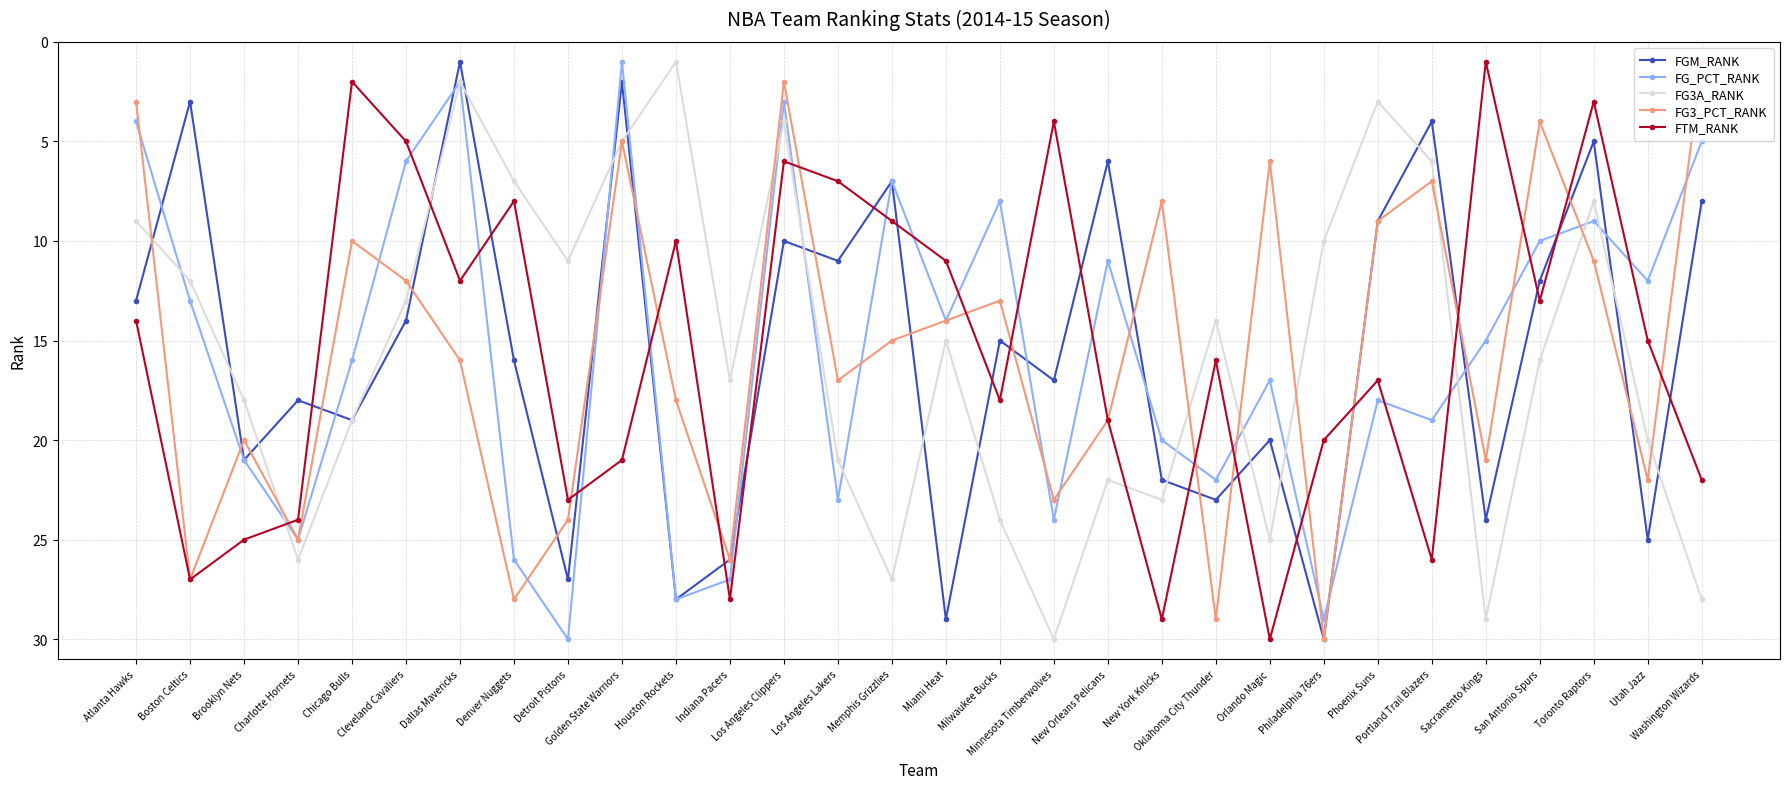

Reading left to right, extract all data points from this chart.

FGM_RANK: Atlanta Hawks=13	Boston Celtics=3	Brooklyn Nets=21	Charlotte Hornets=18	Chicago Bulls=19	Cleveland Cavaliers=14	Dallas Mavericks=1	Denver Nuggets=16	Detroit Pistons=27	Golden State Warriors=2	Houston Rockets=28	Indiana Pacers=26	Los Angeles Clippers=10	Los Angeles Lakers=11	Memphis Grizzlies=7	Miami Heat=29	Milwaukee Bucks=15	Minnesota Timberwolves=17	New Orleans Pelicans=6	New York Knicks=22	Oklahoma City Thunder=23	Orlando Magic=20	Philadelphia 76ers=30	Phoenix Suns=9	Portland Trail Blazers=4	Sacramento Kings=24	San Antonio Spurs=12	Toronto Raptors=5	Utah Jazz=25	Washington Wizards=8
FG_PCT_RANK: Atlanta Hawks=4	Boston Celtics=13	Brooklyn Nets=21	Charlotte Hornets=25	Chicago Bulls=16	Cleveland Cavaliers=6	Dallas Mavericks=2	Denver Nuggets=26	Detroit Pistons=30	Golden State Warriors=1	Houston Rockets=28	Indiana Pacers=27	Los Angeles Clippers=3	Los Angeles Lakers=23	Memphis Grizzlies=7	Miami Heat=14	Milwaukee Bucks=8	Minnesota Timberwolves=24	New Orleans Pelicans=11	New York Knicks=20	Oklahoma City Thunder=22	Orlando Magic=17	Philadelphia 76ers=29	Phoenix Suns=18	Portland Trail Blazers=19	Sacramento Kings=15	San Antonio Spurs=10	Toronto Raptors=9	Utah Jazz=12	Washington Wizards=5
FG3A_RANK: Atlanta Hawks=9	Boston Celtics=12	Brooklyn Nets=18	Charlotte Hornets=26	Chicago Bulls=19	Cleveland Cavaliers=13	Dallas Mavericks=2	Denver Nuggets=7	Detroit Pistons=11	Golden State Warriors=5	Houston Rockets=1	Indiana Pacers=17	Los Angeles Clippers=4	Los Angeles Lakers=21	Memphis Grizzlies=27	Miami Heat=15	Milwaukee Bucks=24	Minnesota Timberwolves=30	New Orleans Pelicans=22	New York Knicks=23	Oklahoma City Thunder=14	Orlando Magic=25	Philadelphia 76ers=10	Phoenix Suns=3	Portland Trail Blazers=6	Sacramento Kings=29	San Antonio Spurs=16	Toronto Raptors=8	Utah Jazz=20	Washington Wizards=28
FG3_PCT_RANK: Atlanta Hawks=3	Boston Celtics=27	Brooklyn Nets=20	Charlotte Hornets=25	Chicago Bulls=10	Cleveland Cavaliers=12	Dallas Mavericks=16	Denver Nuggets=28	Detroit Pistons=24	Golden State Warriors=5	Houston Rockets=18	Indiana Pacers=26	Los Angeles Clippers=2	Los Angeles Lakers=17	Memphis Grizzlies=15	Miami Heat=14	Milwaukee Bucks=13	Minnesota Timberwolves=23	New Orleans Pelicans=19	New York Knicks=8	Oklahoma City Thunder=29	Orlando Magic=6	Philadelphia 76ers=30	Phoenix Suns=9	Portland Trail Blazers=7	Sacramento Kings=21	San Antonio Spurs=4	Toronto Raptors=11	Utah Jazz=22	Washington Wizards=1
FTM_RANK: Atlanta Hawks=14	Boston Celtics=27	Brooklyn Nets=25	Charlotte Hornets=24	Chicago Bulls=2	Cleveland Cavaliers=5	Dallas Mavericks=12	Denver Nuggets=8	Detroit Pistons=23	Golden State Warriors=21	Houston Rockets=10	Indiana Pacers=28	Los Angeles Clippers=6	Los Angeles Lakers=7	Memphis Grizzlies=9	Miami Heat=11	Milwaukee Bucks=18	Minnesota Timberwolves=4	New Orleans Pelicans=19	New York Knicks=29	Oklahoma City Thunder=16	Orlando Magic=30	Philadelphia 76ers=20	Phoenix Suns=17	Portland Trail Blazers=26	Sacramento Kings=1	San Antonio Spurs=13	Toronto Raptors=3	Utah Jazz=15	Washington Wizards=22